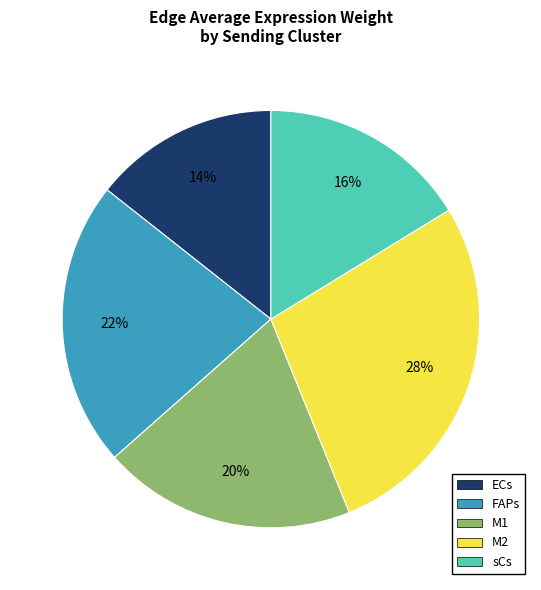

Is sCs the majority of the pie?

No